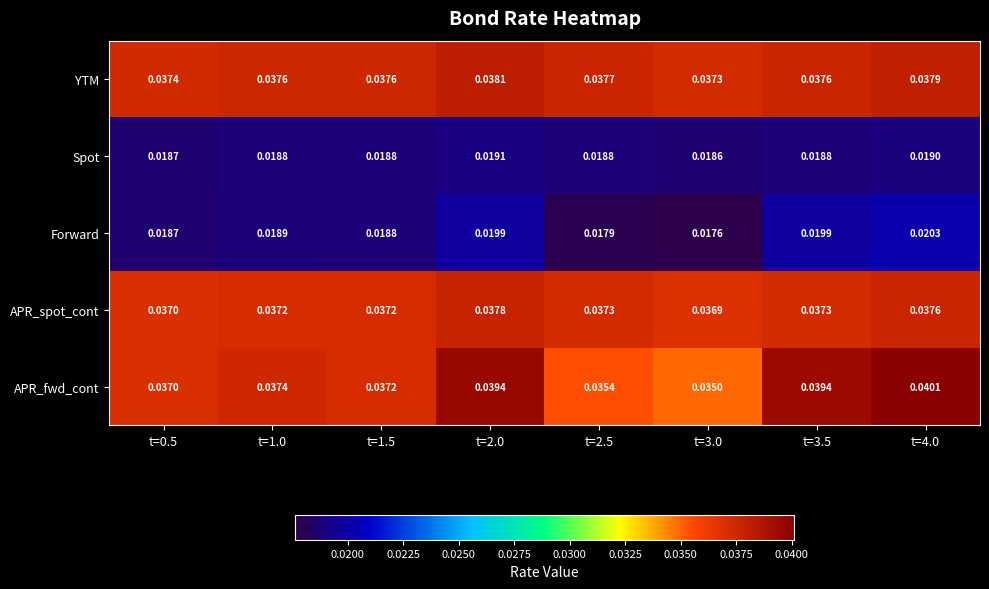

Which series has the largest total across all categories?

YTM